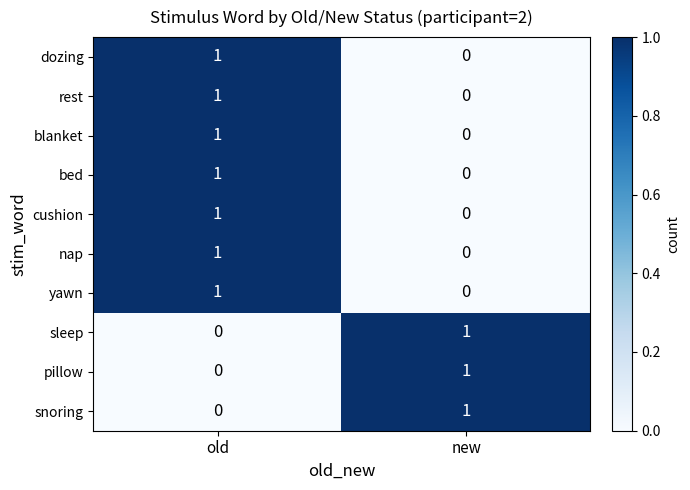

The bed series shows 0 at new. True or false?

True